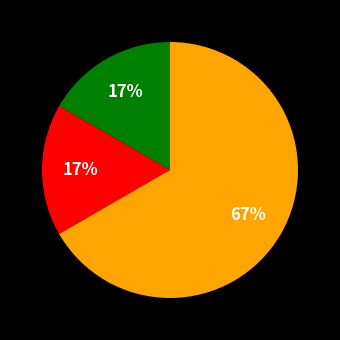

To the nearest percent, what is the average slice percentage?

33%